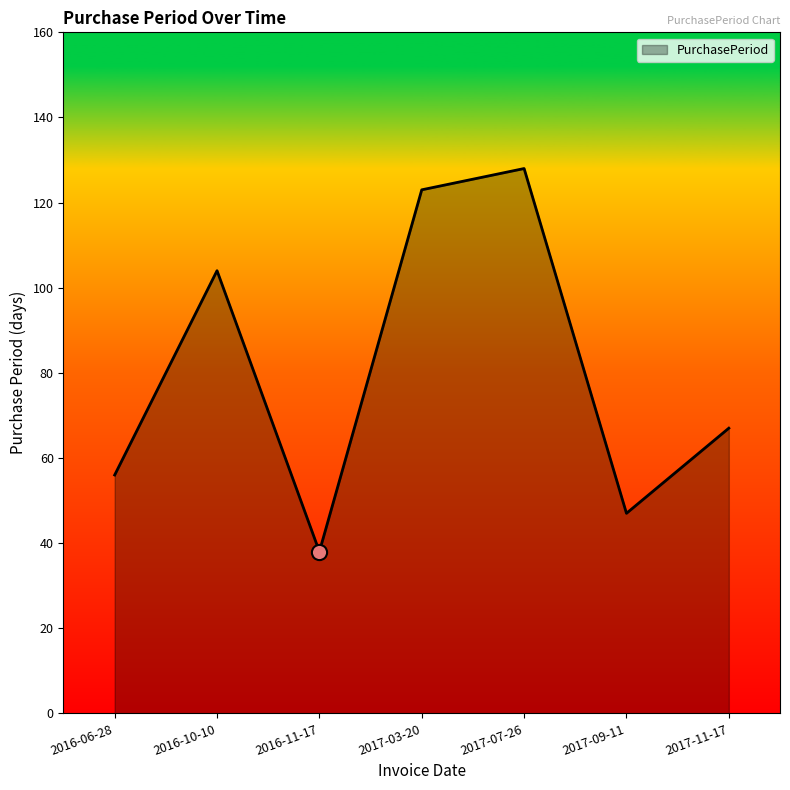

Between 2017-11-17 and 2016-06-28, which is larger?

2017-11-17